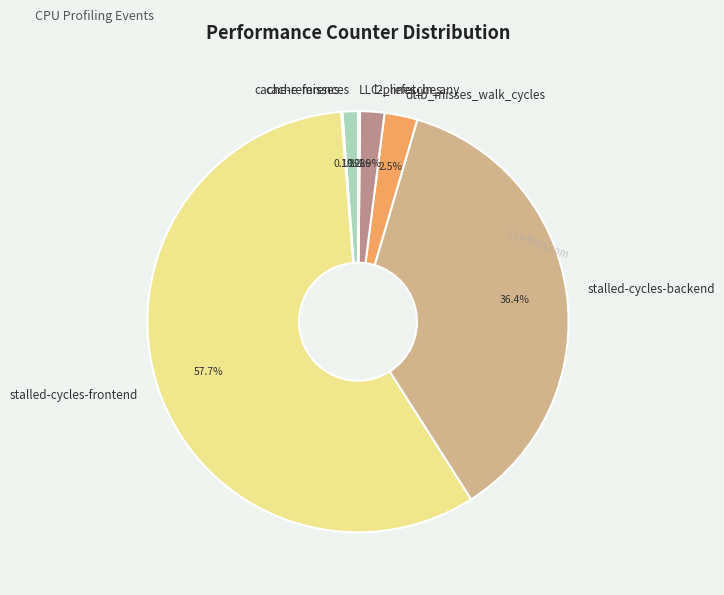

To the nearest percent, what percentage of the pie is stalled-cycles-frontend?

58%